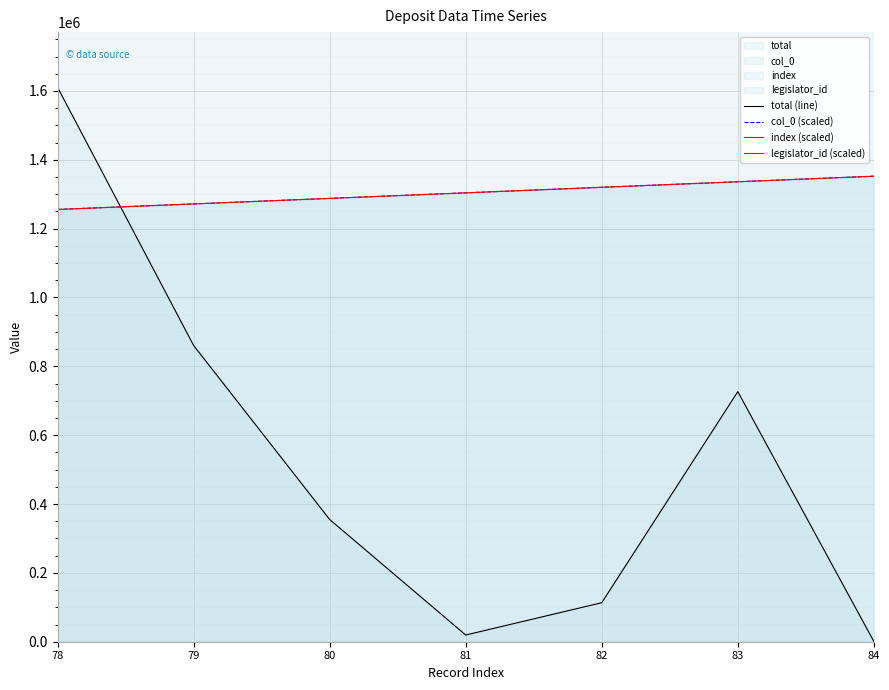

Rank the categories by total (line) value from lowest to highest.

84, 81, 82, 80, 83, 79, 78